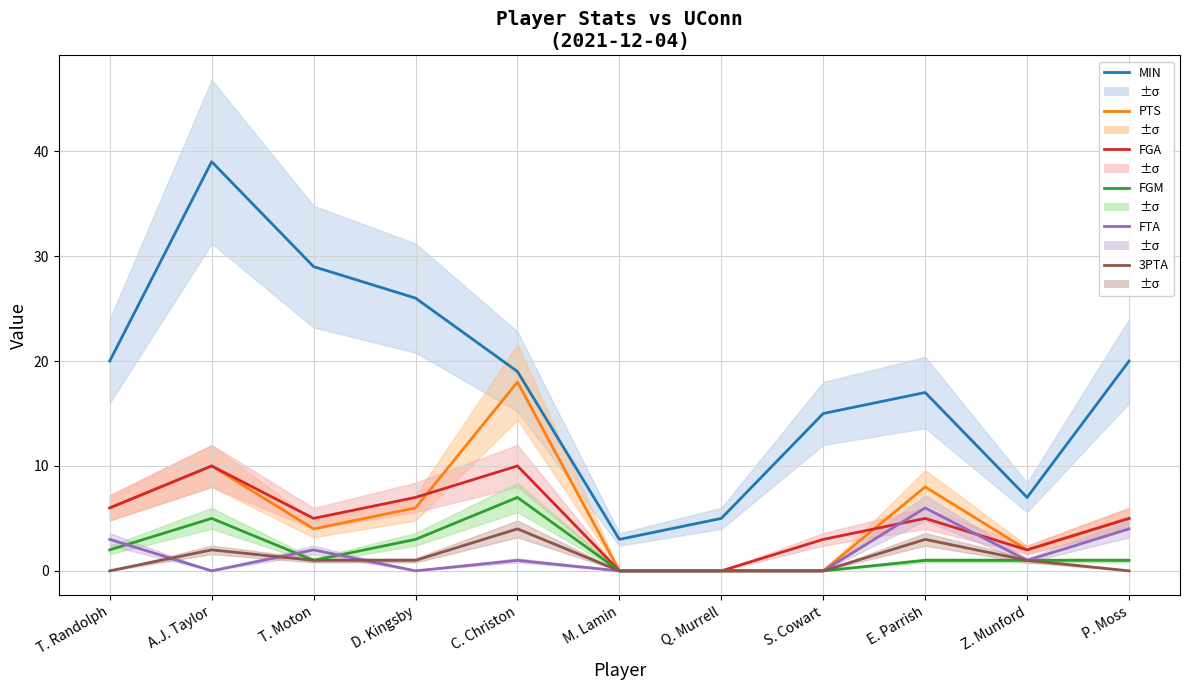

What is the spread (max minus min) of values at M. Lamin?

3